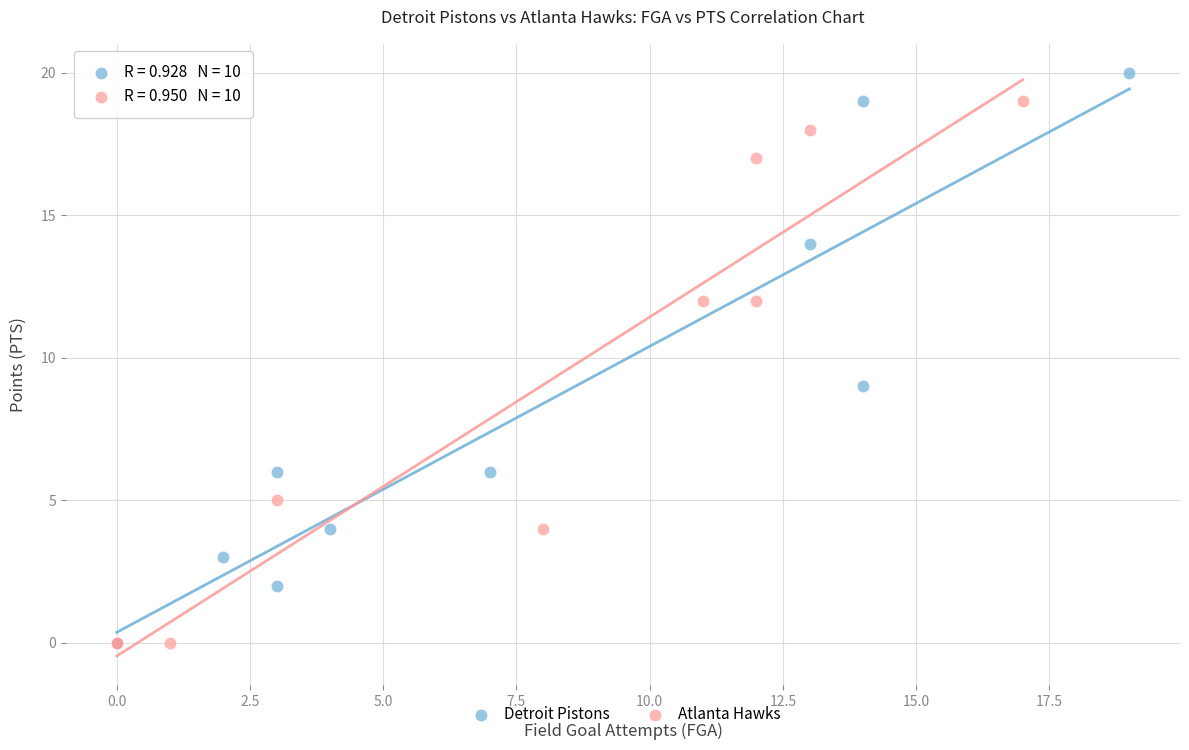

Which series reaches the maximum Y coordinate?

Detroit Pistons